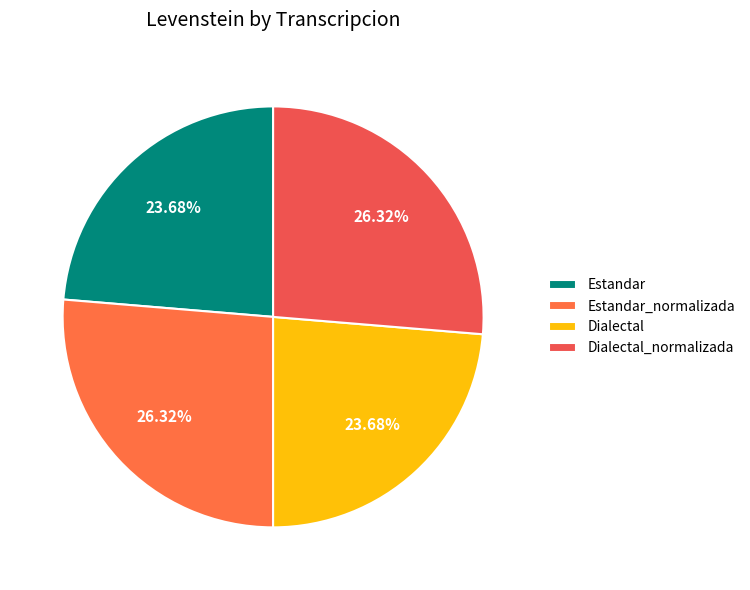

To the nearest percent, what portion does Estandar_normalizada represent?

26%